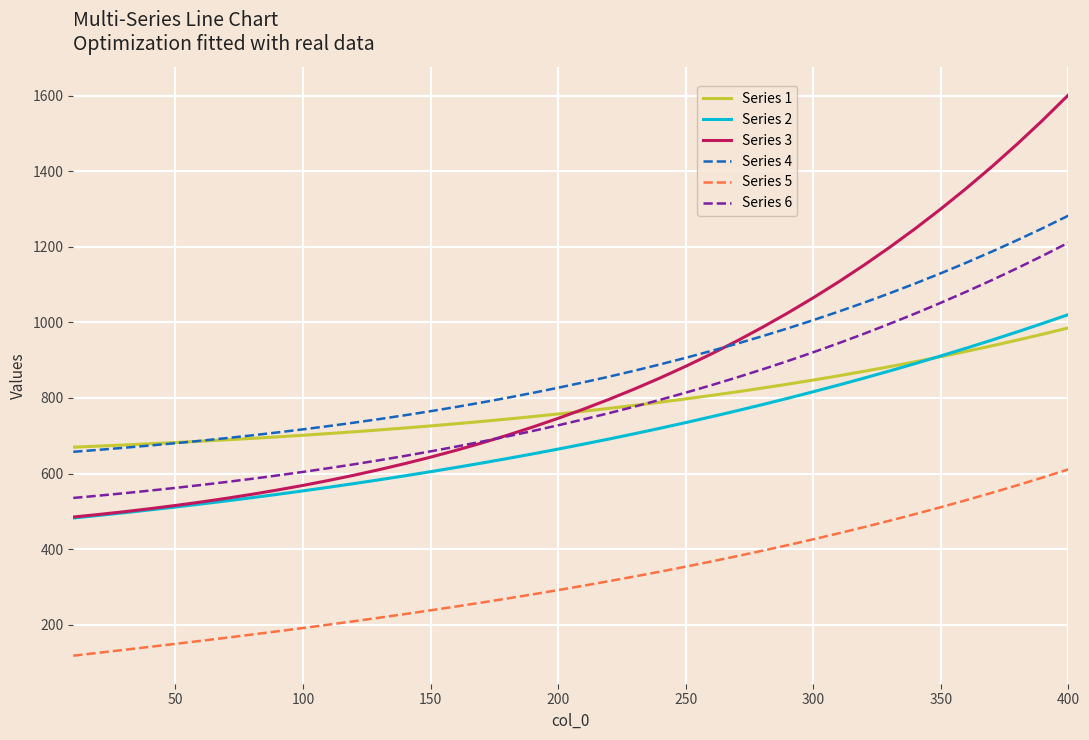

What is the greatest value displayed?

1602.6